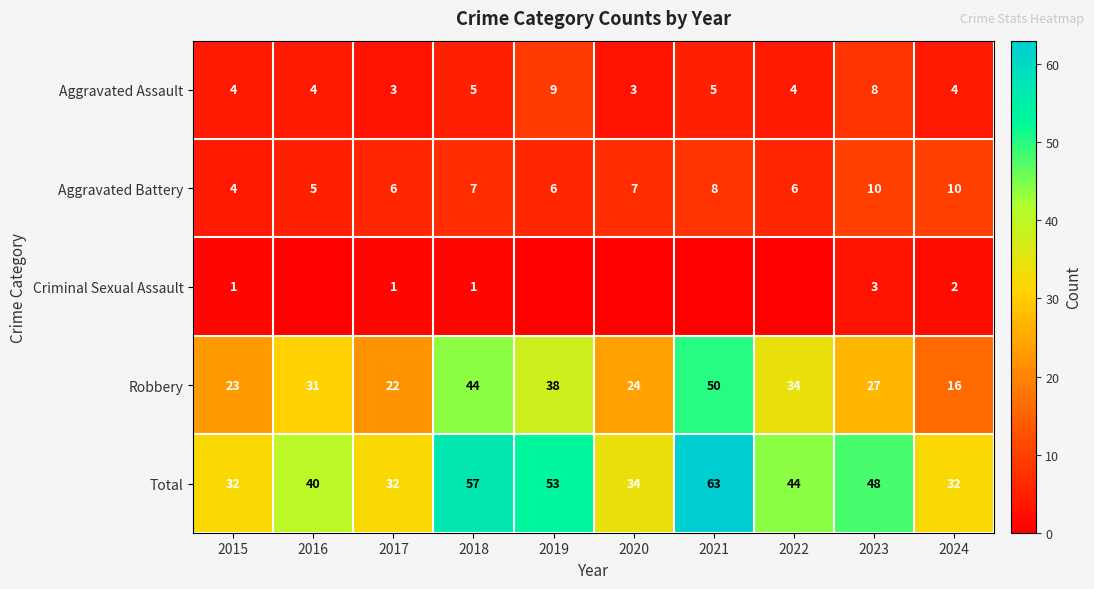

What is the spread (max minus min) of values at 2015?

31